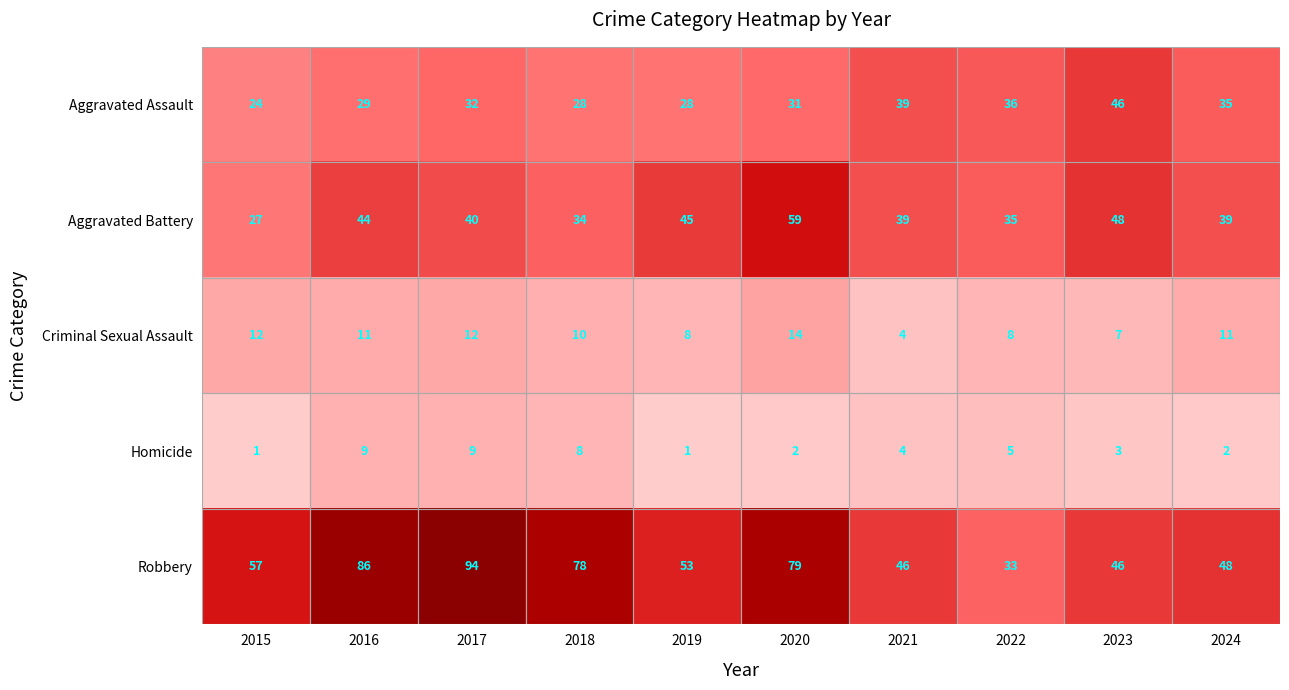

The Robbery series shows 71 at 2023. True or false?

False